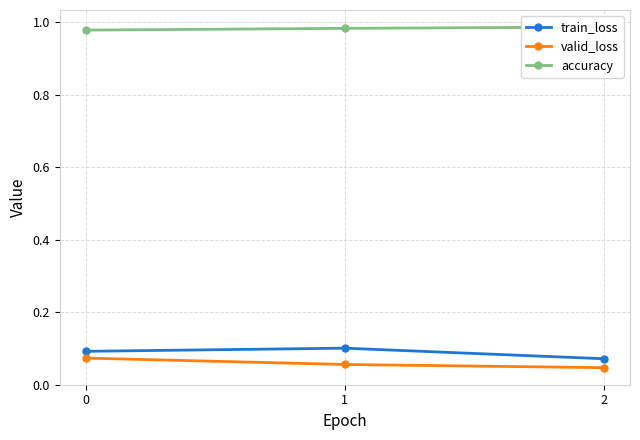

What is the sum of all accuracy values?

2.9